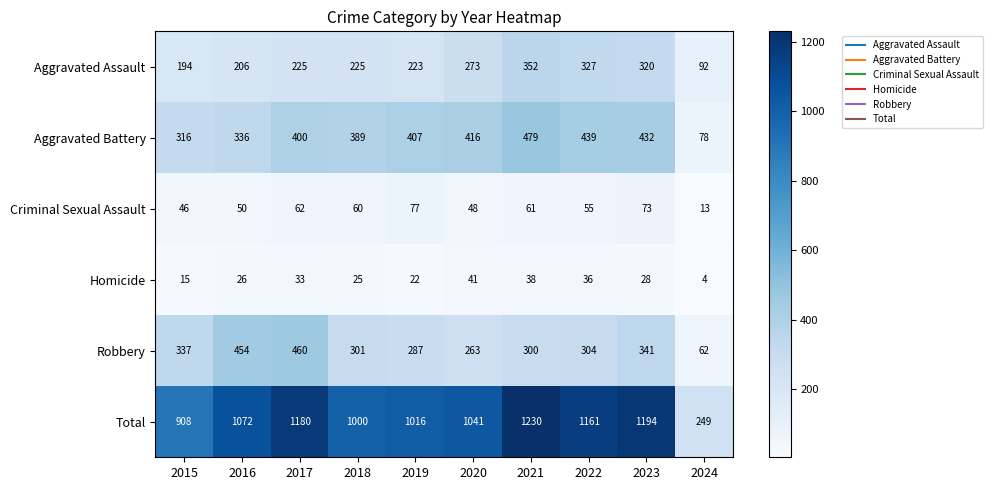

Where is Robbery nearest to the value 261?

2020